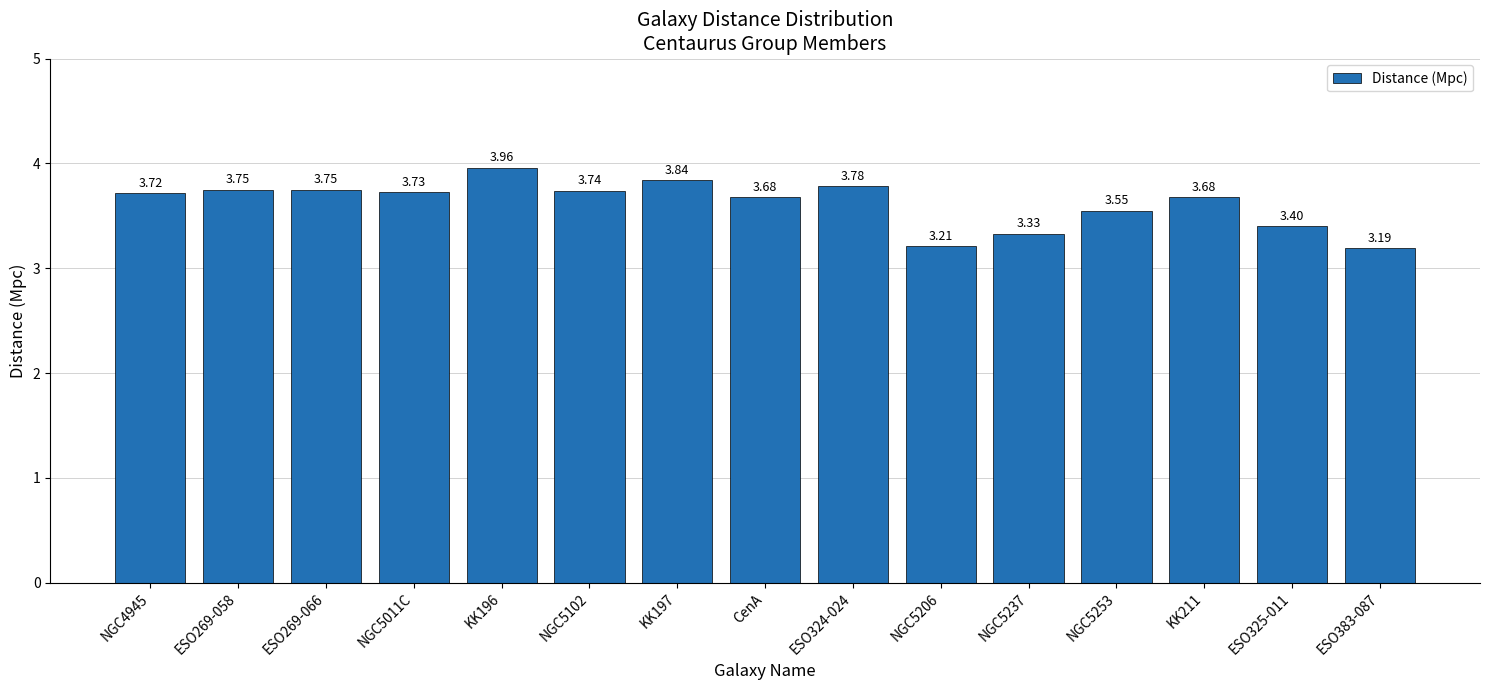

What is the difference between the values at ESO325-011 and NGC5102?

0.3